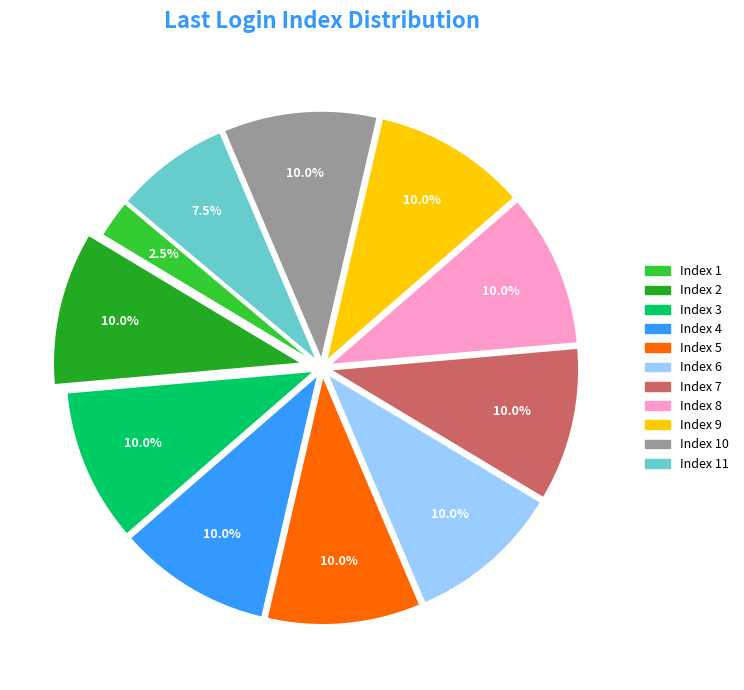

Is there a majority slice in this chart?

No